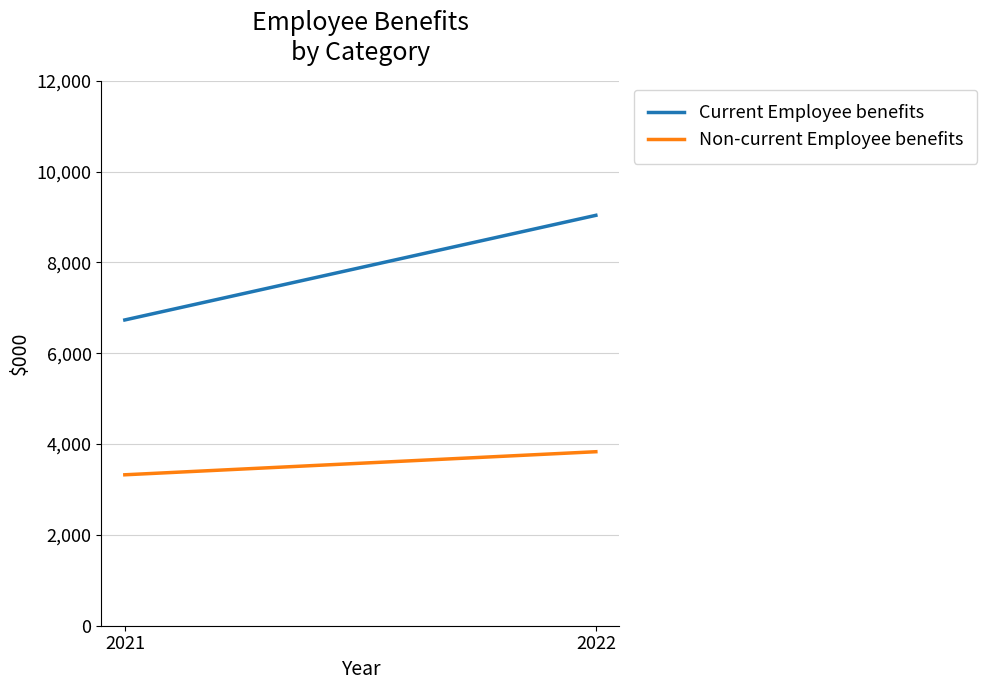

Which series has the largest total across all categories?

Current Employee benefits